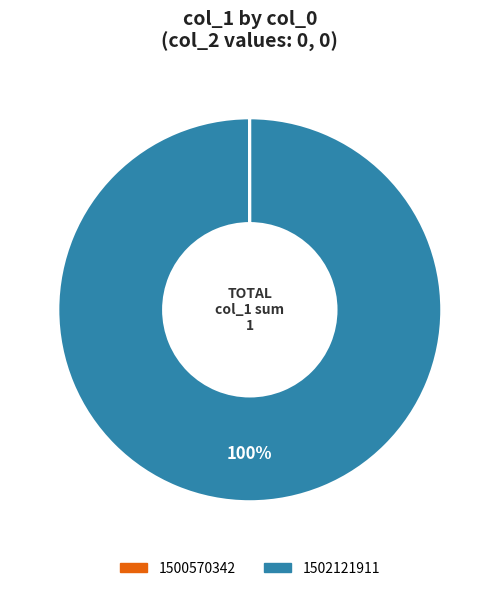

The 1502121911 slice represents 100% of the pie. True or false?

True